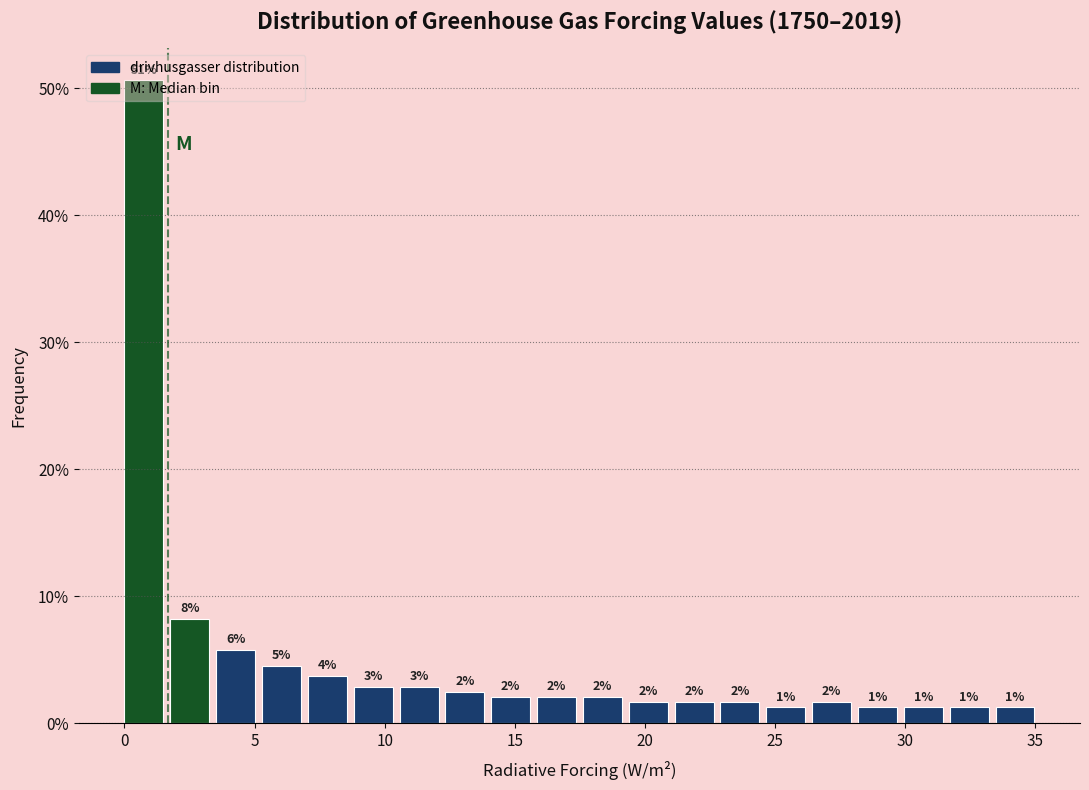

Around what value on the x-axis is the tallest bar? Give the approximate position of its centre, as read against the axis.

0.5